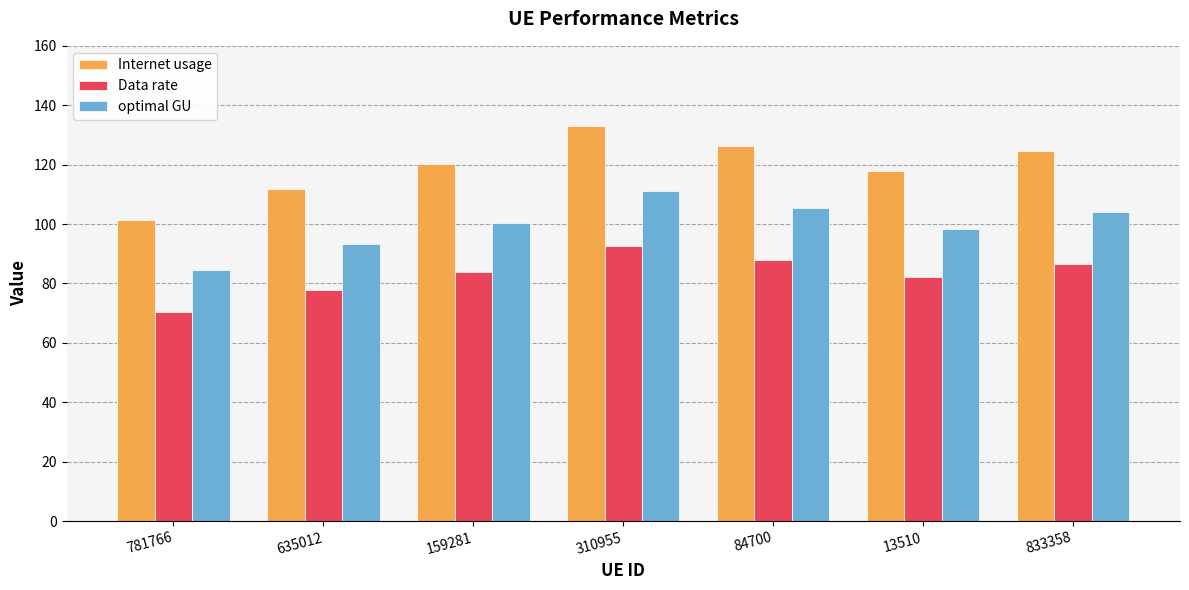

Where does the Internet usage series first go above 120?

159281